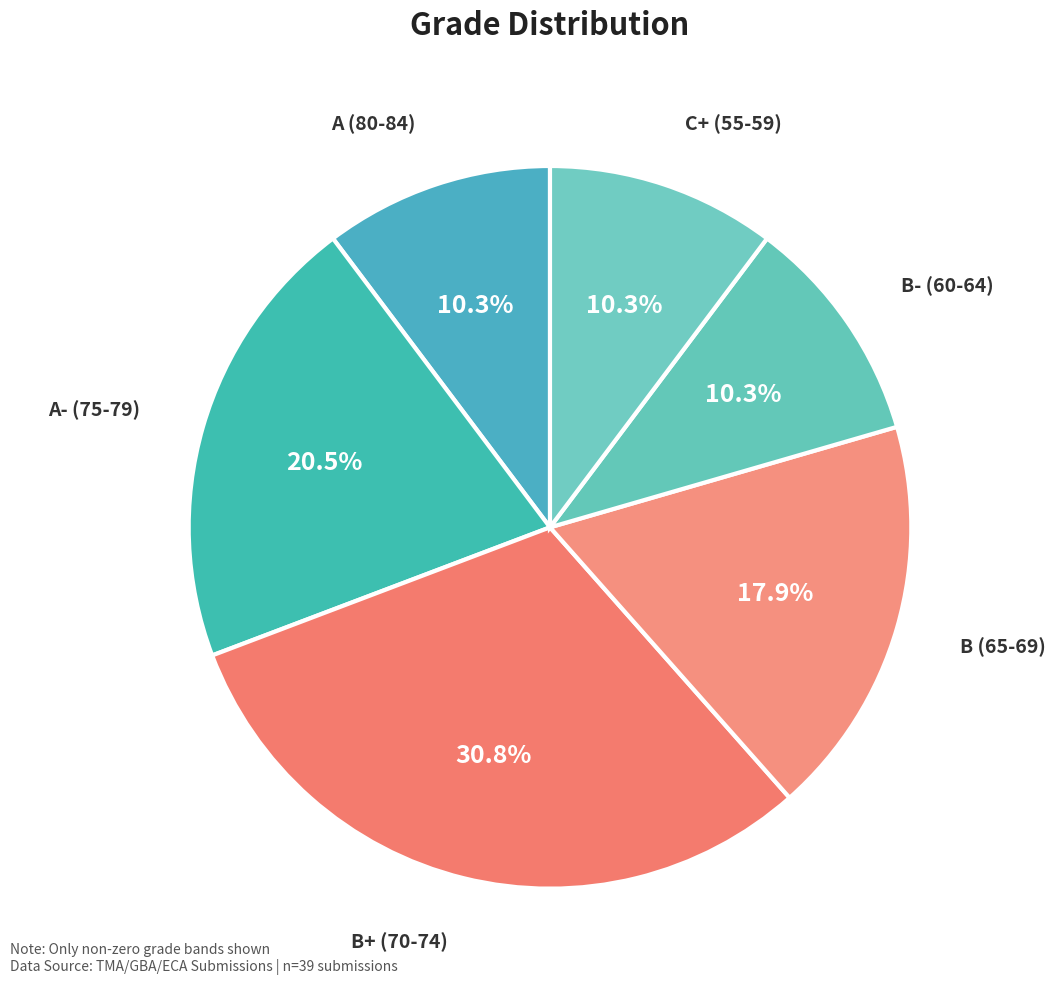

Does B+ (70-74) account for over 50% of the chart?

No